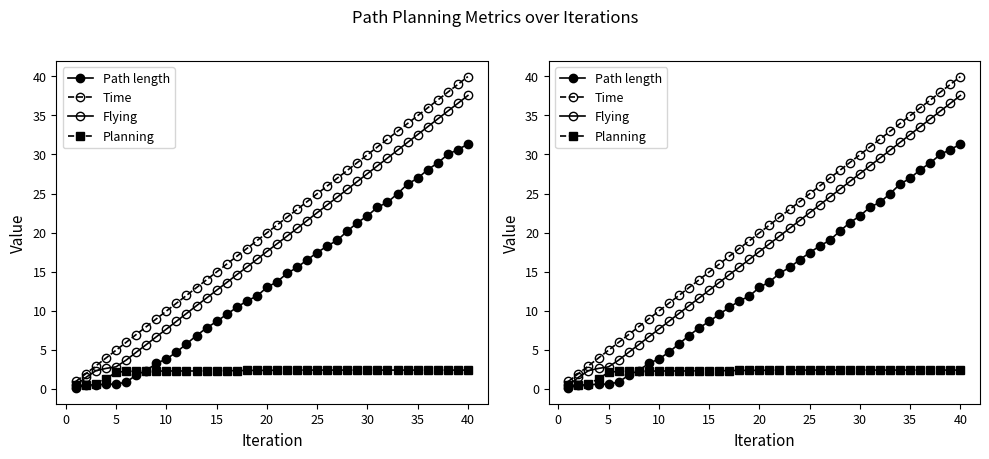

True or false: Planning and Time intersect in this chart.

False